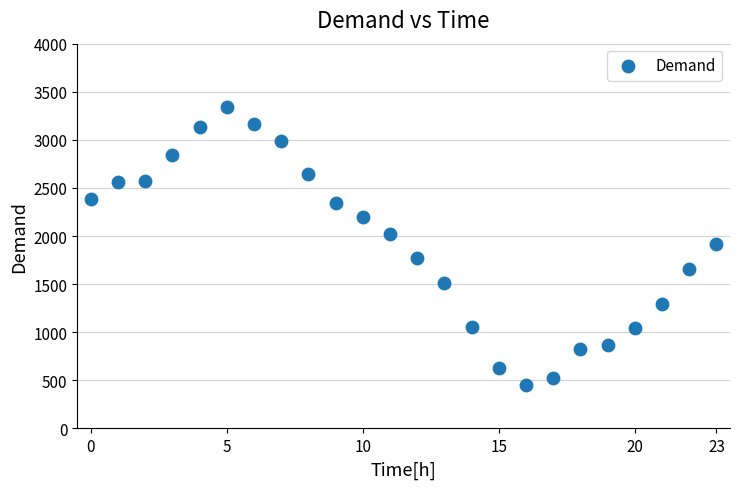

What is the range of Y values (max minus min)?

2885